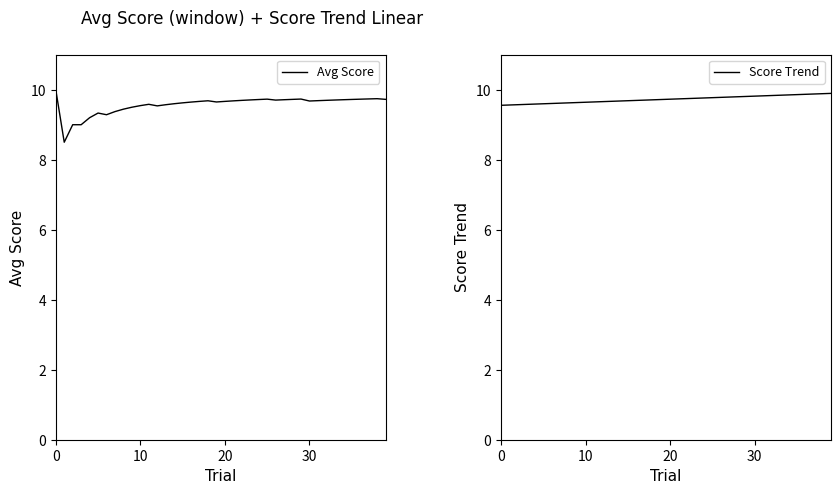

How many interior local peaks does the Avg Score series have?

6